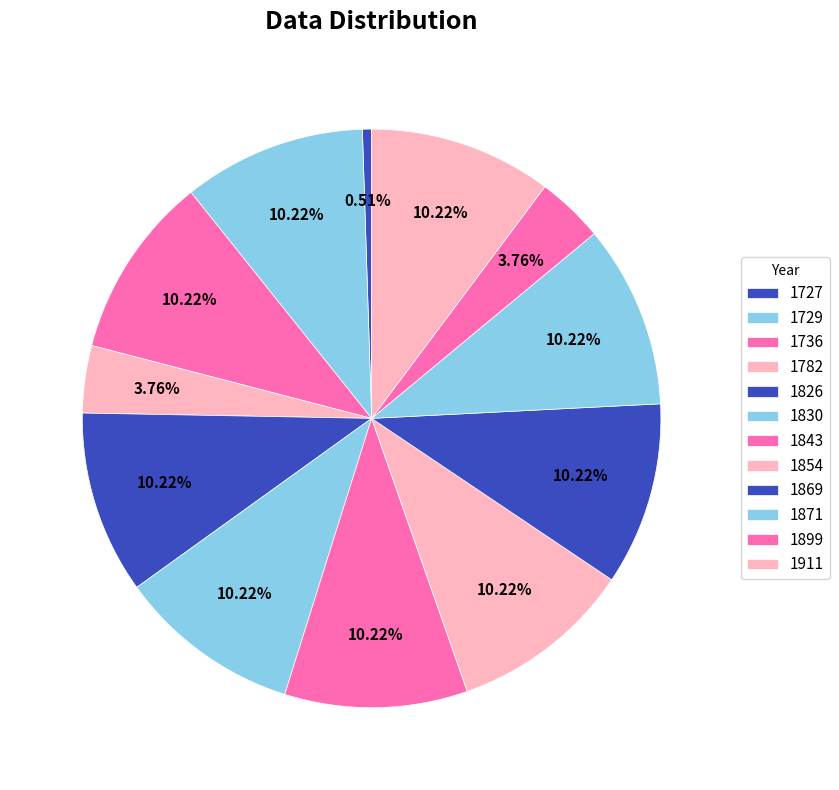

What percentage is NOT represented by 1729?

89.8%